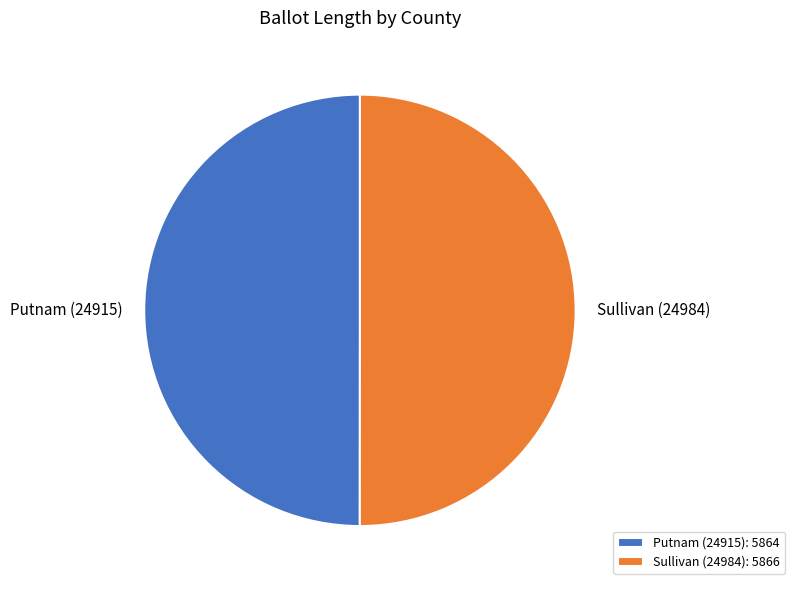

What is the ratio of the value at Sullivan (24984) to the value at Putnam (24915)?

1.0